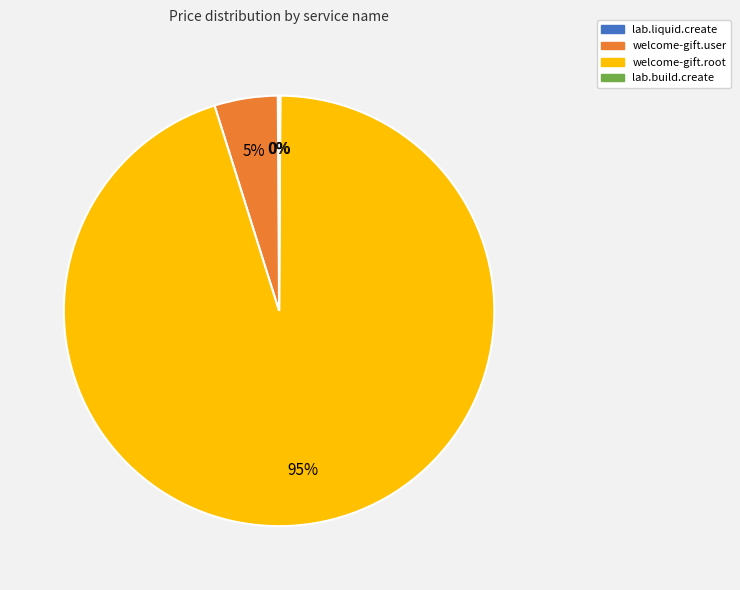

Which slice is the largest?

welcome-gift.root